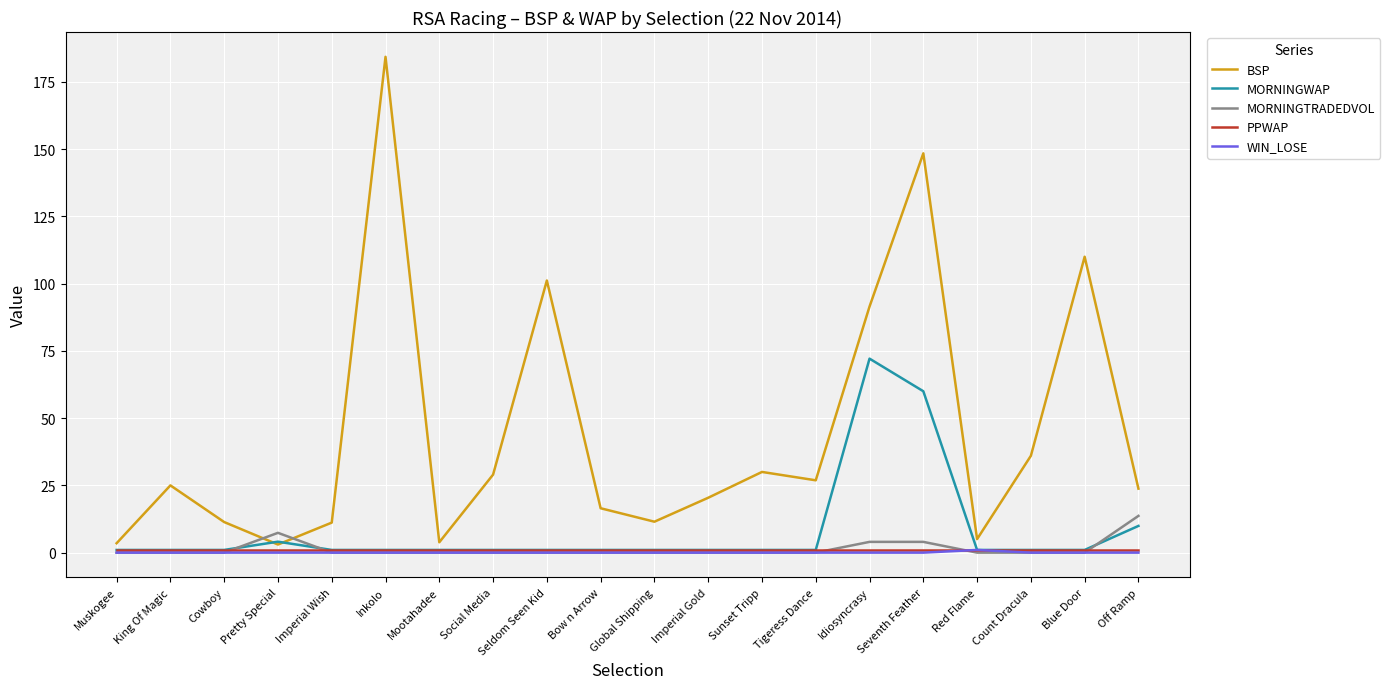

What is the difference between the BSP values at Pretty Special and Mootahadee?

0.8